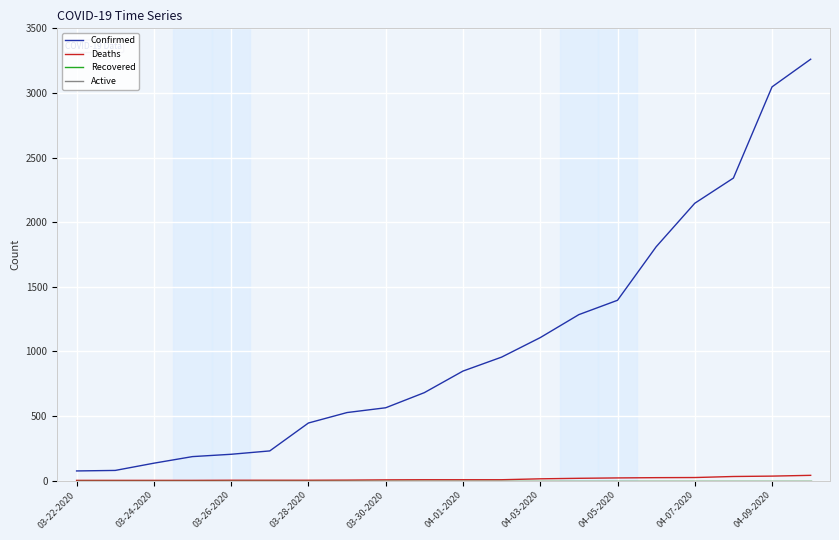

True or false: Deaths and Active intersect in this chart.

False